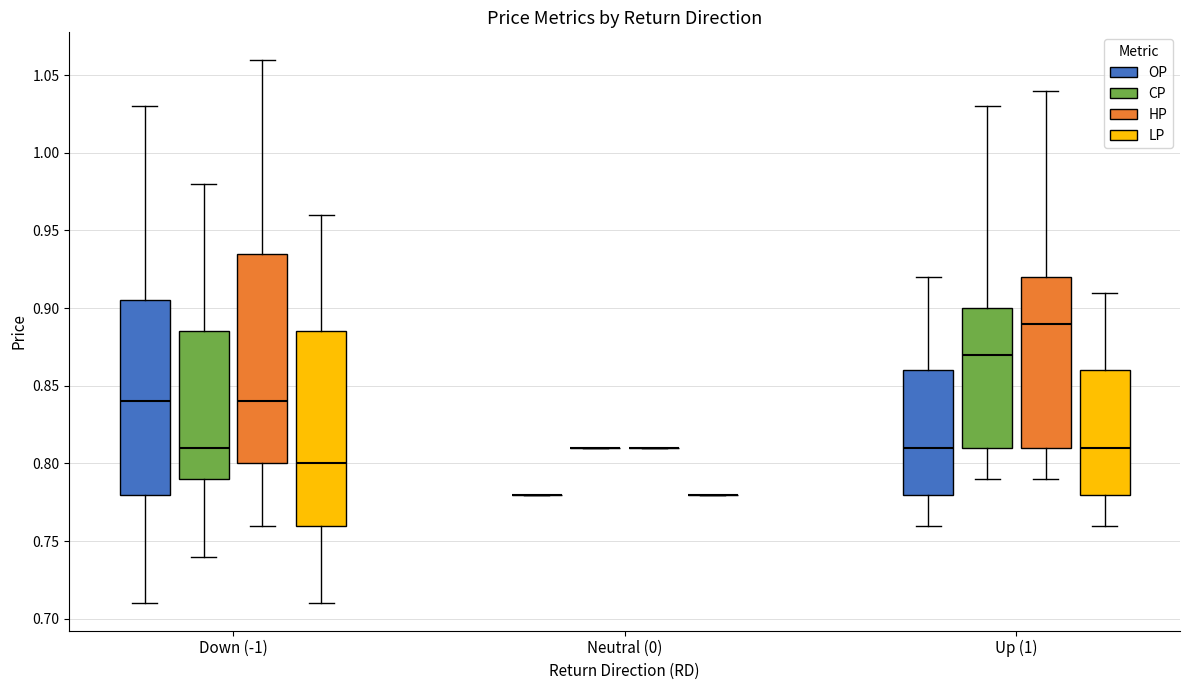

Reading left to right, read every box against the y-axis: the position of its median line, the range the box covers, and the ends of its whiskers. The values are not printed on the chart, so give them approximately, as read against the axis.

Down (-1) (OP): median 0.840, box 0.780 to 0.905, whiskers 0.710 to 1.030
Down (-1) (CP): median 0.810, box 0.790 to 0.885, whiskers 0.740 to 0.980
Down (-1) (HP): median 0.840, box 0.800 to 0.935, whiskers 0.760 to 1.060
Down (-1) (LP): median 0.800, box 0.760 to 0.885, whiskers 0.710 to 0.960
Neutral (0) (OP): box collapsed to a line at 0.780, whiskers 0.780 to 0.780
Neutral (0) (CP): box collapsed to a line at 0.810, whiskers 0.810 to 0.810
Neutral (0) (HP): box collapsed to a line at 0.810, whiskers 0.810 to 0.810
Neutral (0) (LP): box collapsed to a line at 0.780, whiskers 0.780 to 0.780
Up (1) (OP): median 0.810, box 0.780 to 0.860, whiskers 0.760 to 0.920
Up (1) (CP): median 0.870, box 0.810 to 0.900, whiskers 0.790 to 1.030
Up (1) (HP): median 0.890, box 0.810 to 0.920, whiskers 0.790 to 1.040
Up (1) (LP): median 0.810, box 0.780 to 0.860, whiskers 0.760 to 0.910